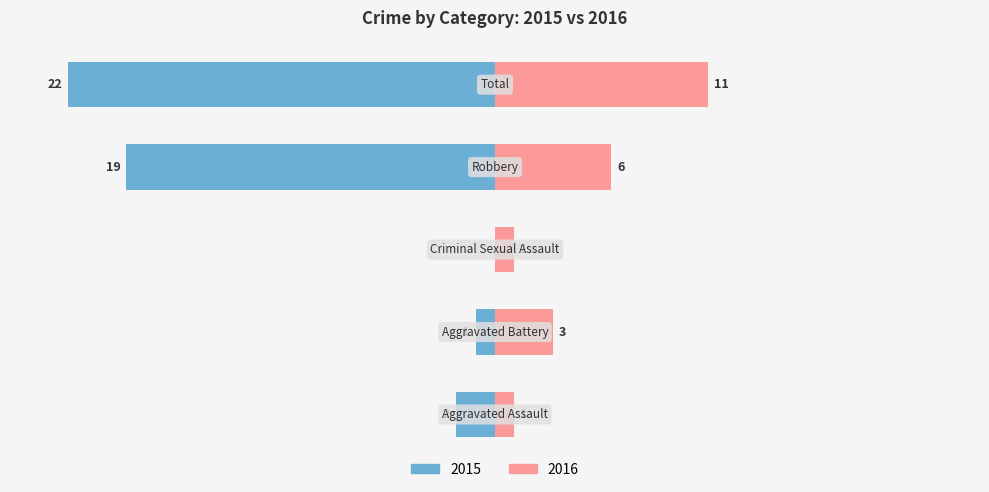

What is the sum of all Right values?

22